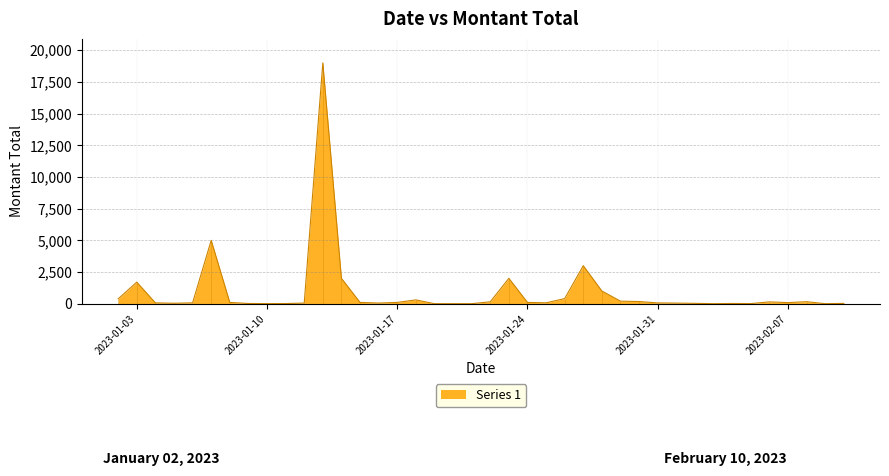

List the labels in order of value, smallest first.

2023-01-19, 2023-01-20, 2023-02-09, 2023-01-21, 2023-02-03, 2023-01-10, 2023-02-05, 2023-01-11, 2023-01-09, 2023-02-04, 2023-02-10, 2023-02-02, 2023-01-05, 2023-02-01, 2023-01-12, 2023-01-16, 2023-01-31, 2023-01-04, 2023-01-06, 2023-01-25, 2023-02-07, 2023-01-08, 2023-01-15, 2023-01-17, 2023-01-24, 2023-02-06, 2023-01-22, 2023-02-08, 2023-01-30, 2023-01-29, 2023-01-18, 2023-01-02, 2023-01-26, 2023-01-28, 2023-01-03, 2023-01-14, 2023-01-23, 2023-01-27, 2023-01-07, 2023-01-13